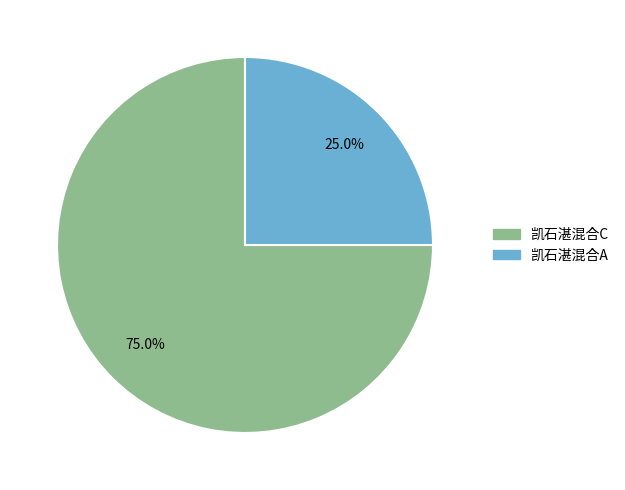

How many segments does this pie chart have?

2